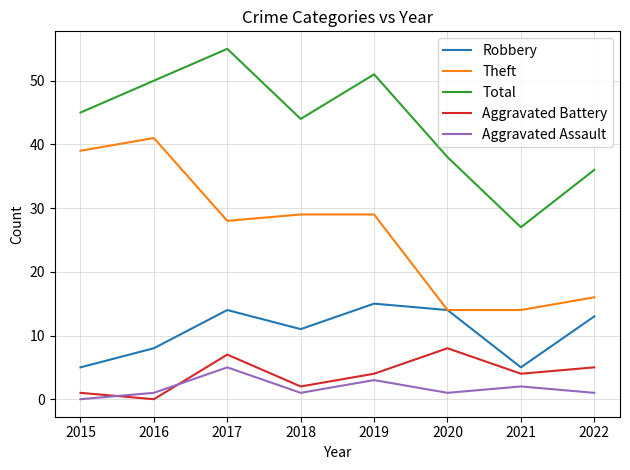

What is the difference between the Aggravated Assault values at 2019 and 2022?

2